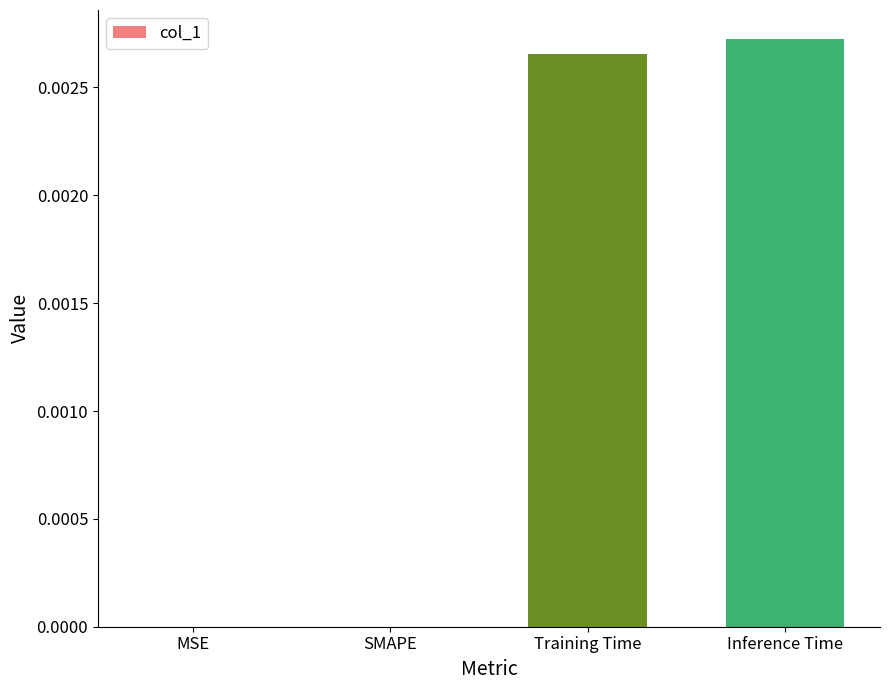

The value at MSE is 0.0. True or false?

True